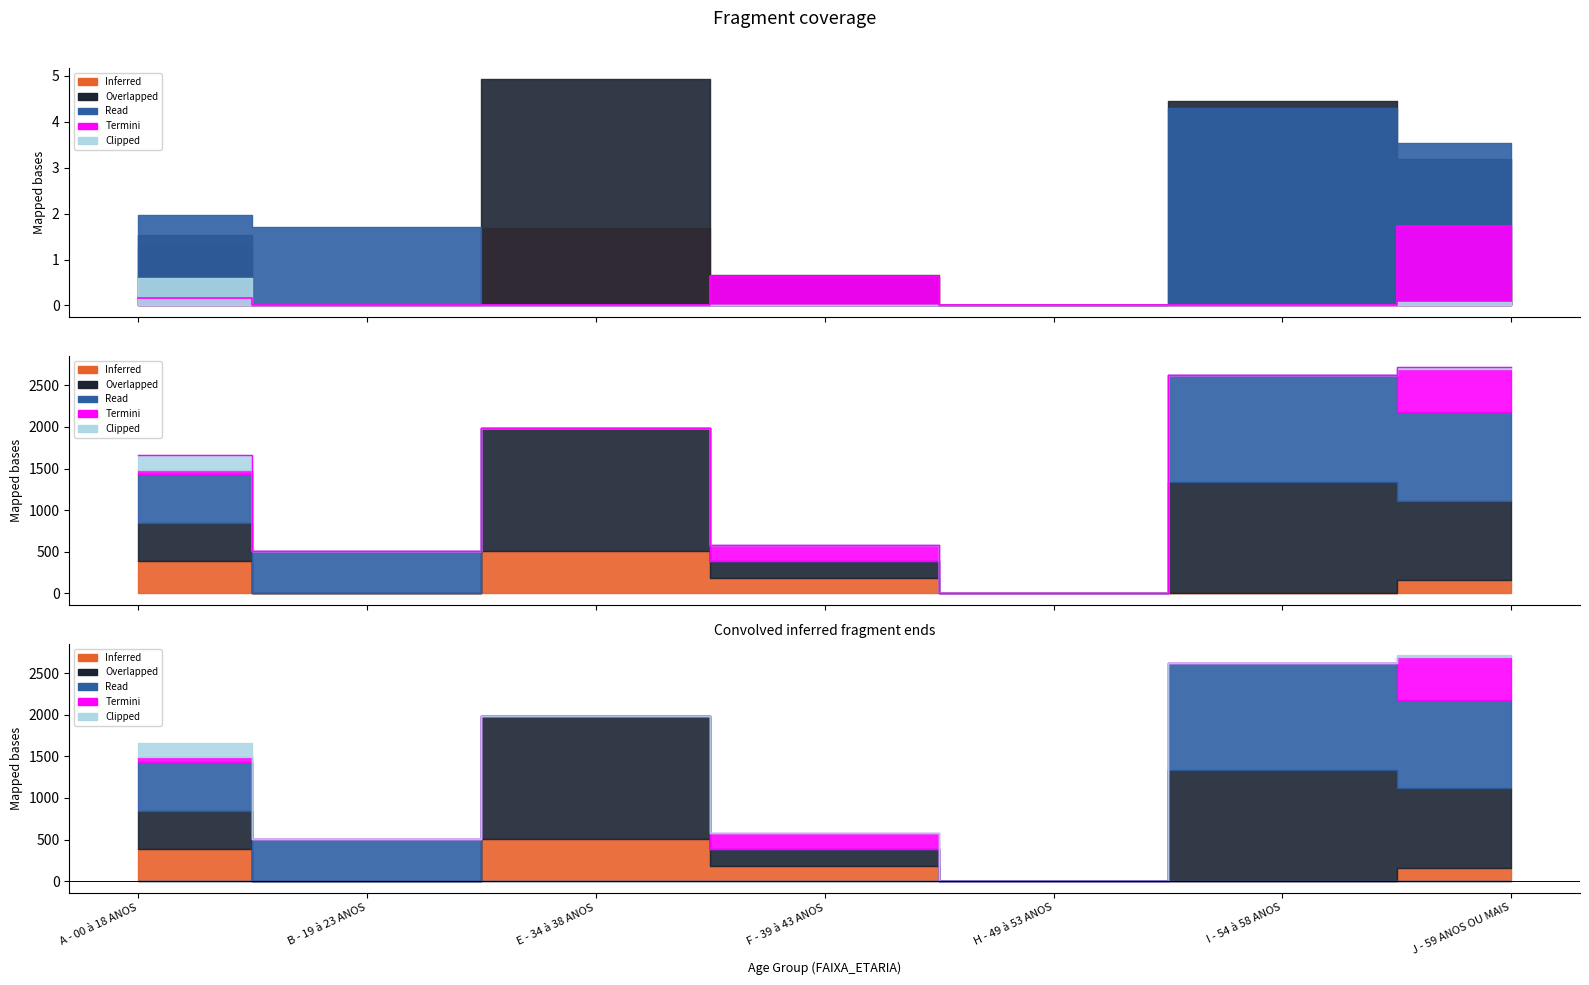

Is it true that the value at H - 49 à 53 ANOS is 1814.0?

False